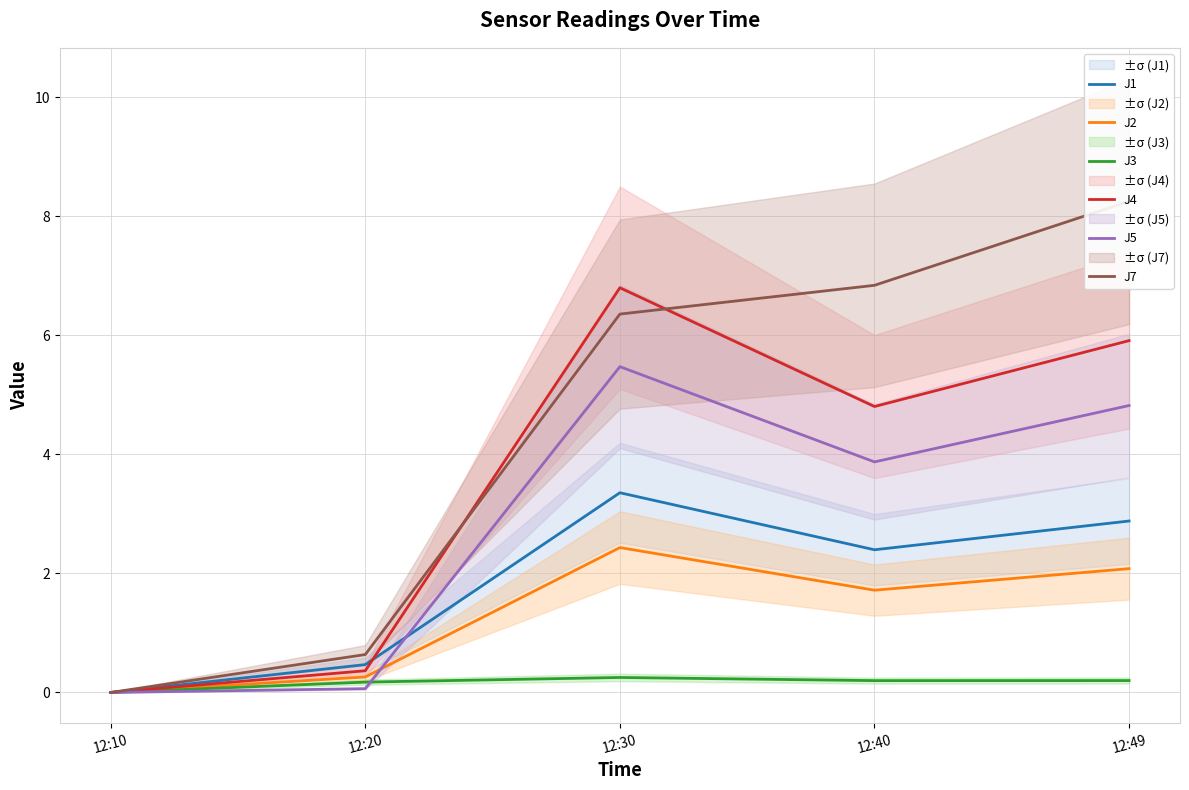

True or false: J7 has more than 0 points higher than both neighbors.

False